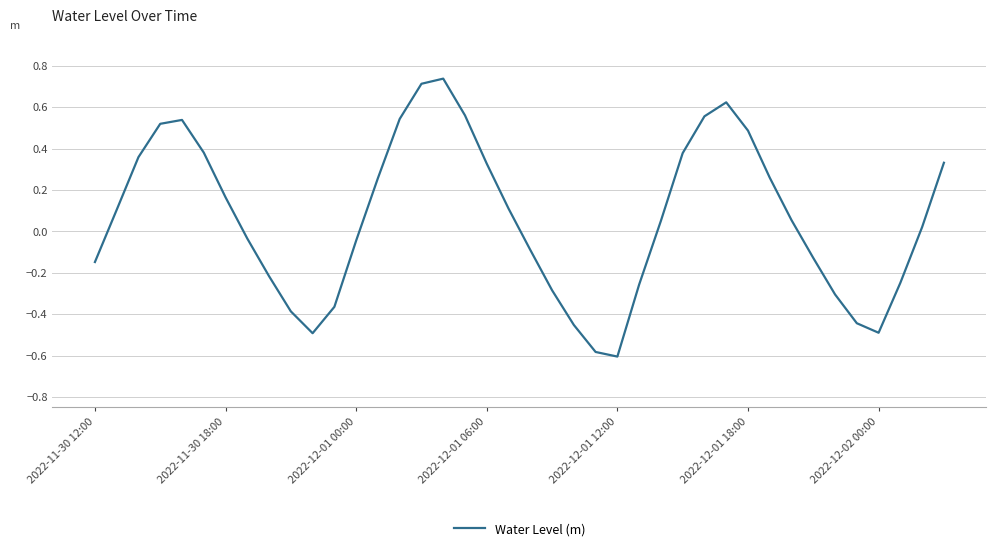

True or false: there are more than 1 points higher than both neighbors.

True